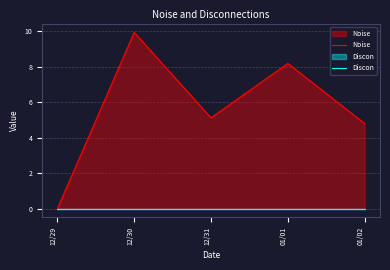

Which series has the largest total across all categories?

Noise